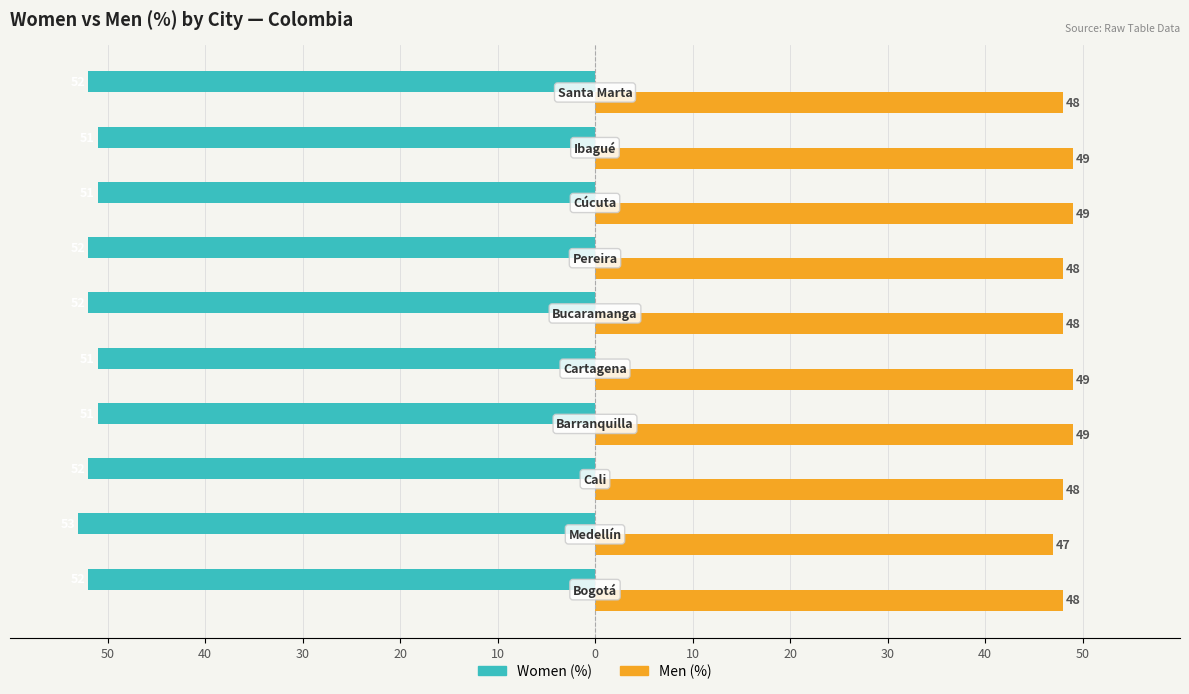

Reading right to left, transcribe all the data shown in this chart.

Women (%): 40=-52	30=-51	20=-51	10=-52	0=-52	10=-51	20=-51	30=-52	40=-53	50=-52
Men (%): 40=48	30=49	20=49	10=48	0=48	10=49	20=49	30=48	40=47	50=48